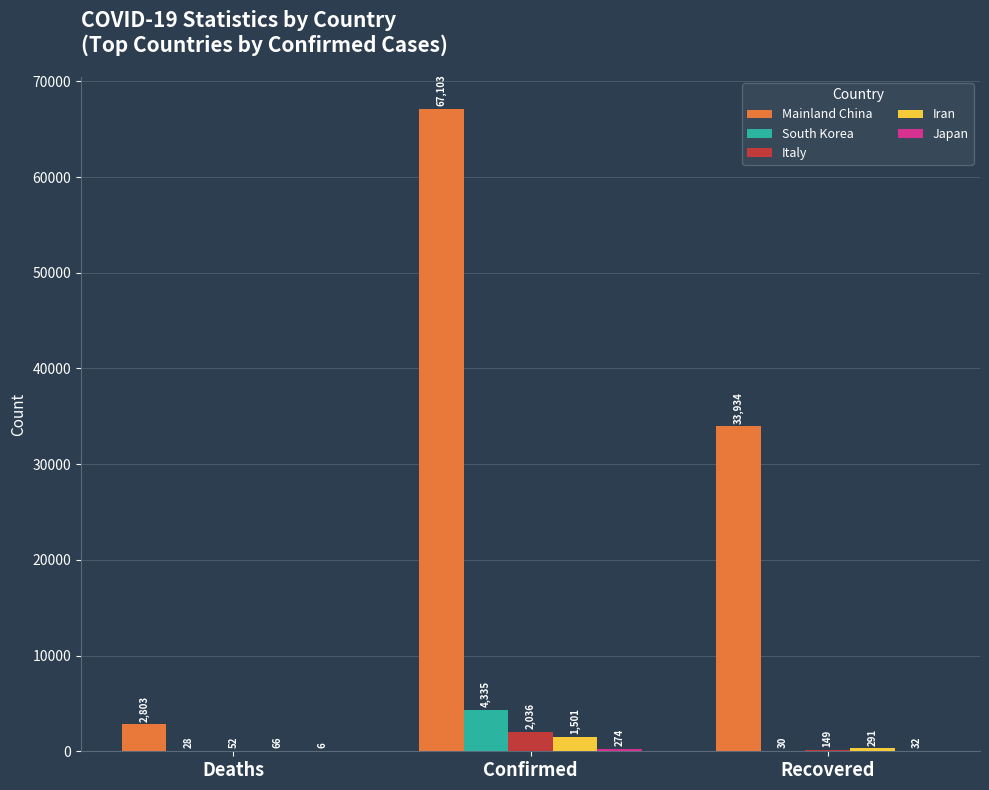

Which series has the largest total across all categories?

Mainland China